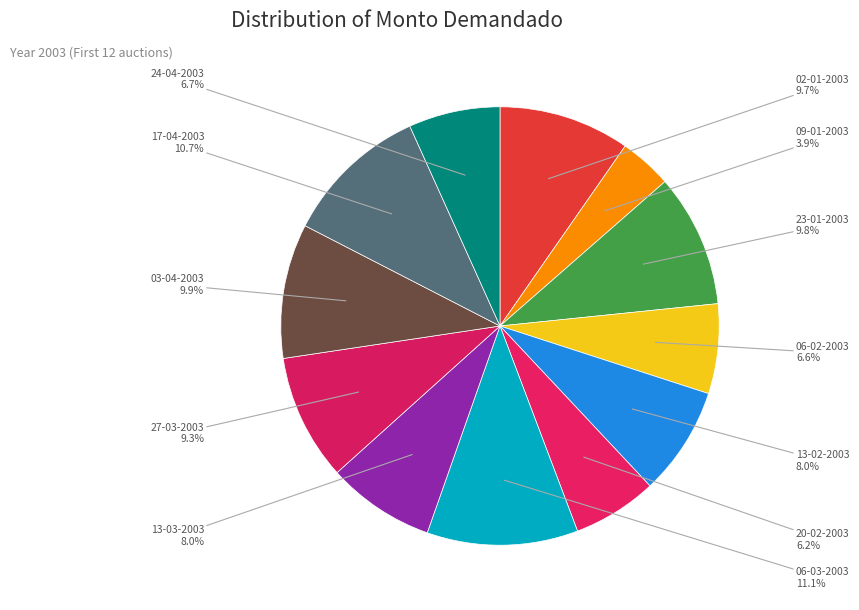

How many slices are in this pie chart?

12